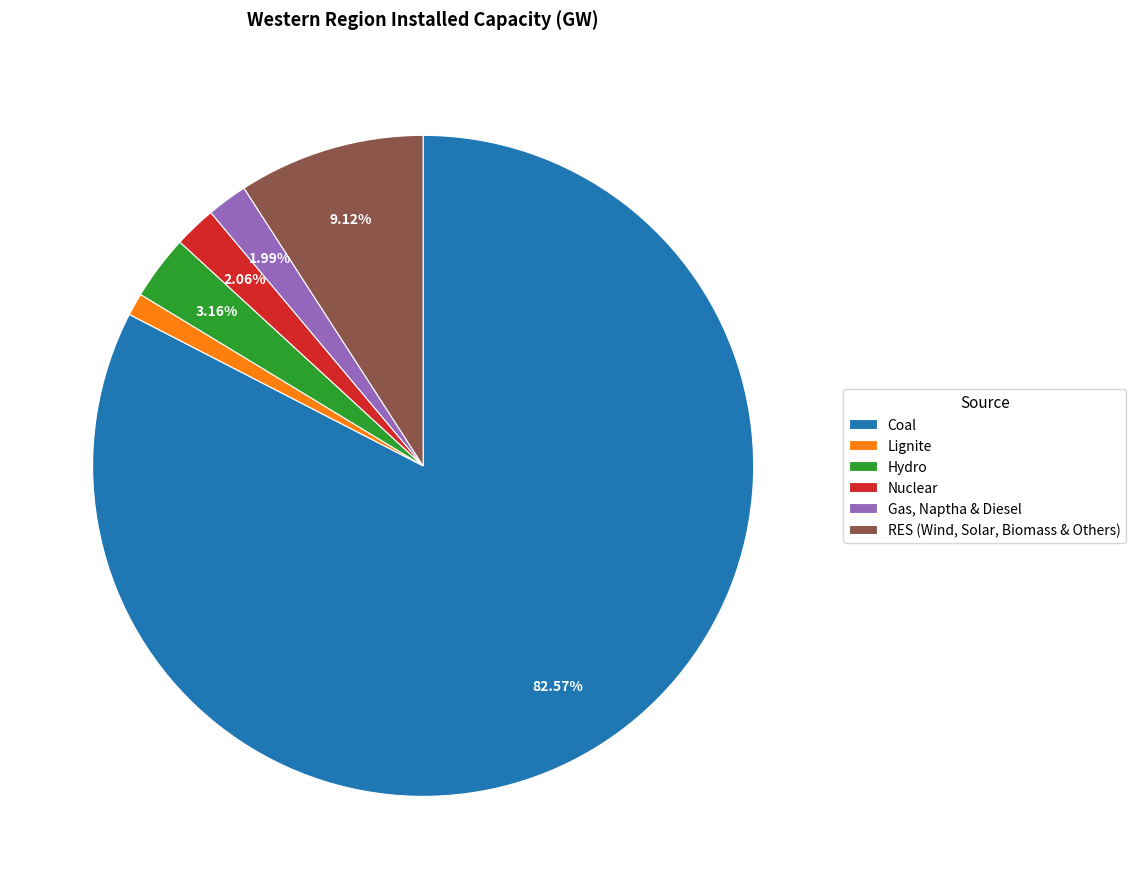

What percentage is the Hydro slice, to the nearest percent?

3%